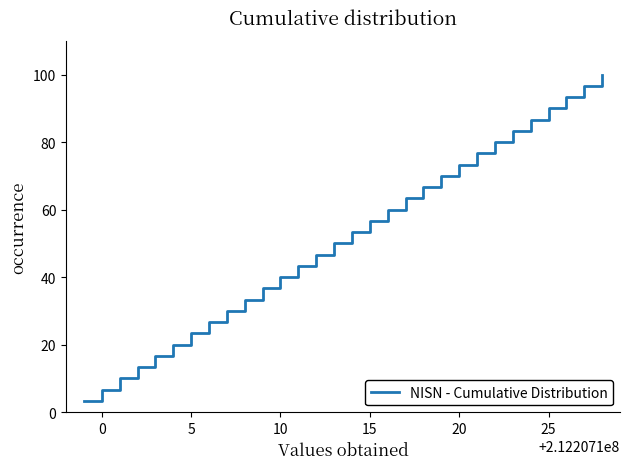

What is the minimum value shown in the chart?

3.3